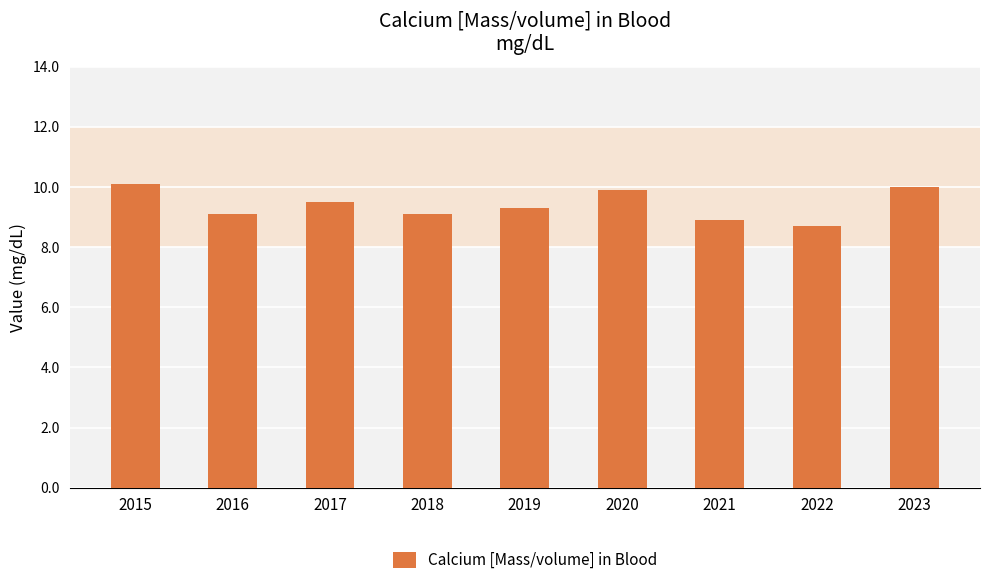

What is the difference between the values at 2018 and 2023?

0.9